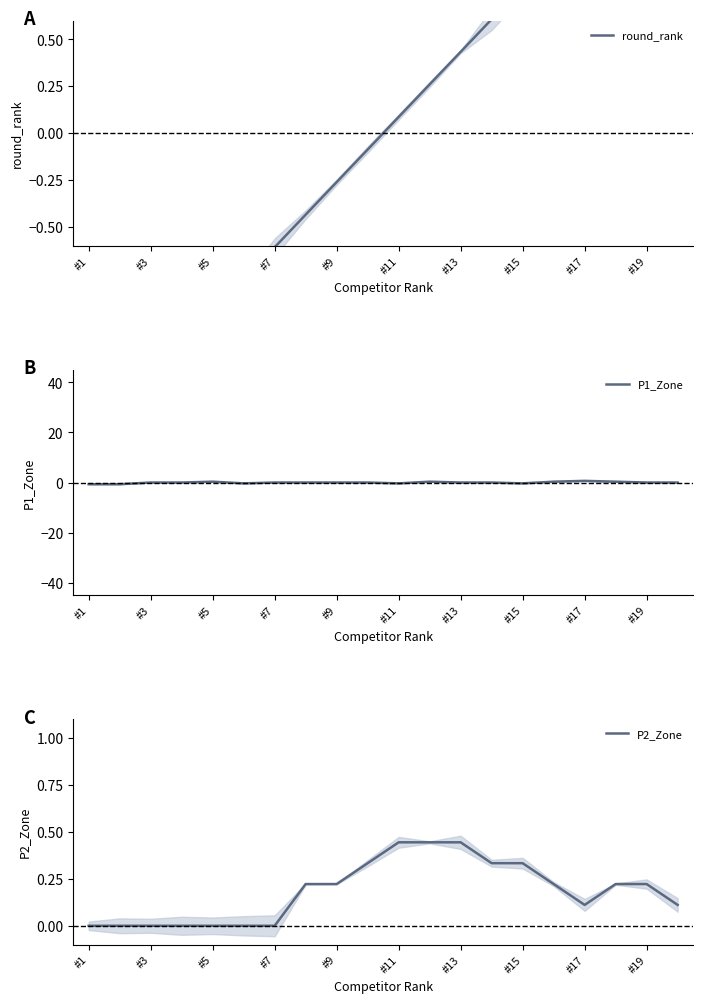

The value of P2_Zone at #7 is 0.3. True or false?

False